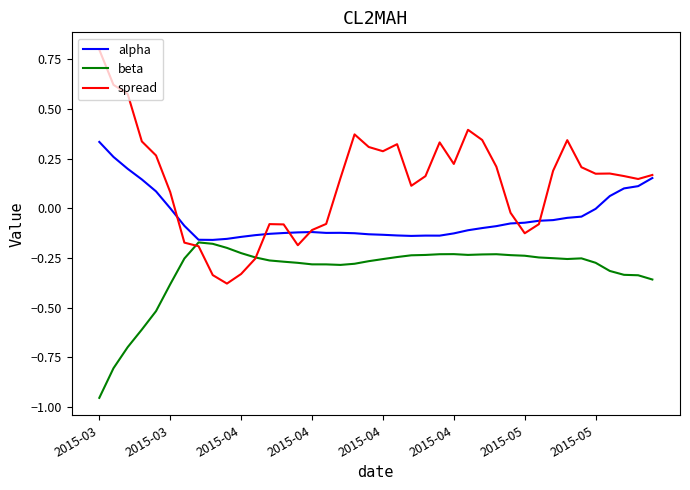

Which series has the largest range (max minus min)?

spread